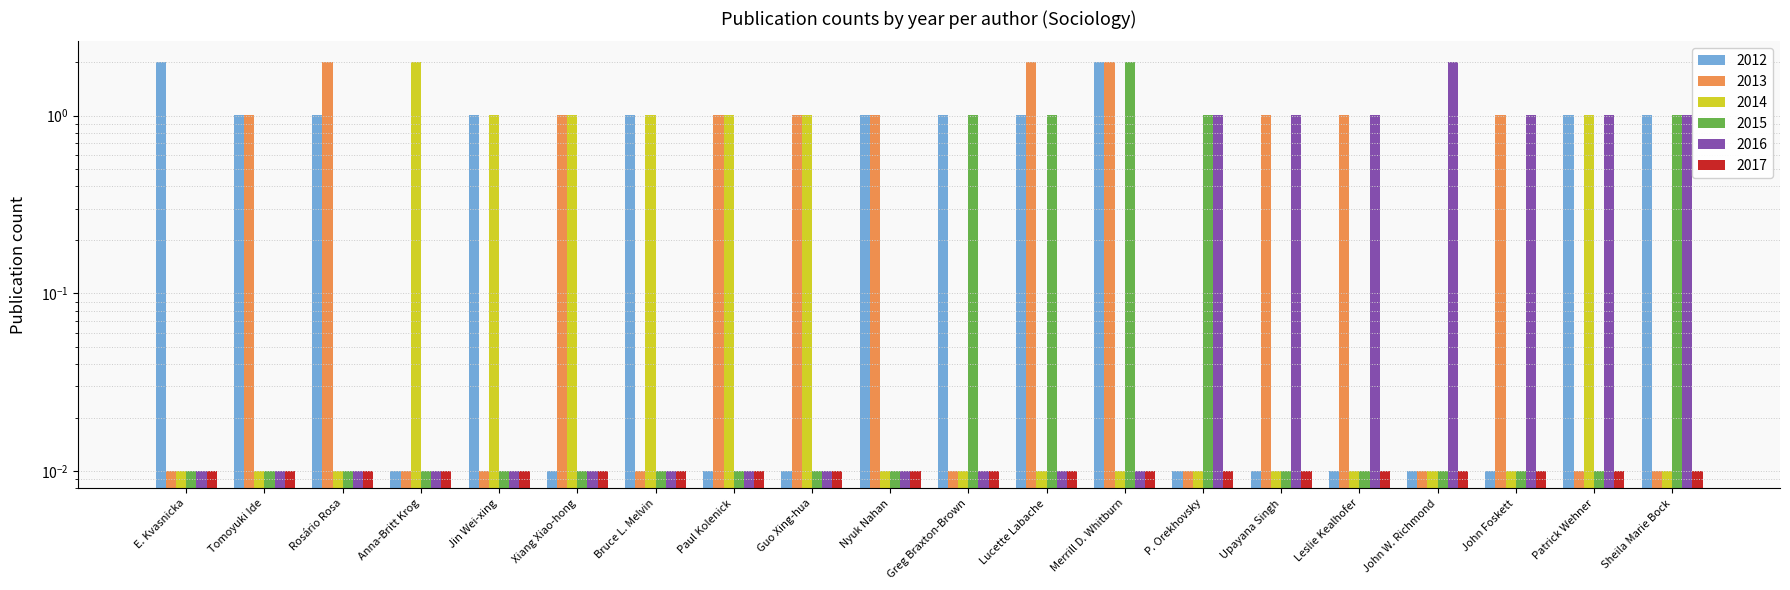

What is the maximum value shown in the chart?

2.0